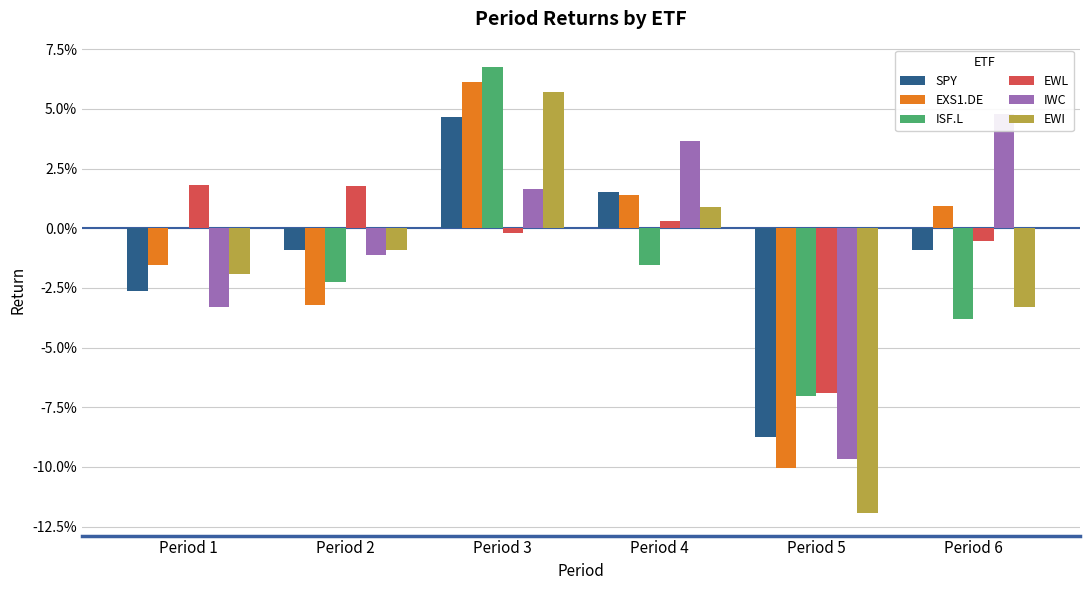

What is the maximum value shown in the chart?

0.1